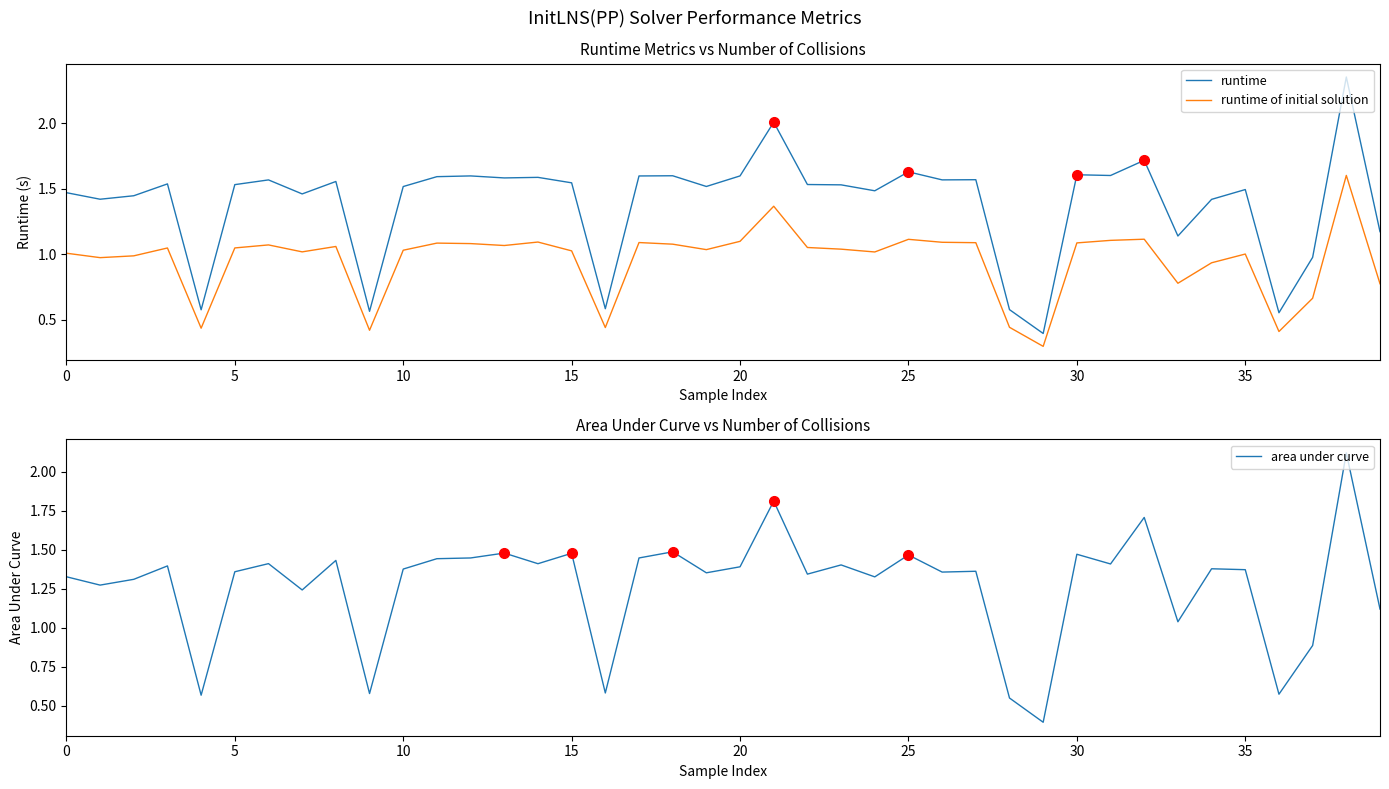

Is it true that area under curve equals 1.3 at 0?

True